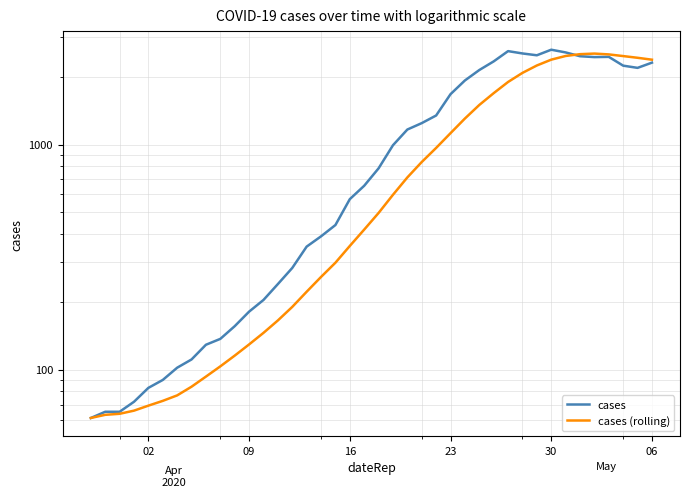

The cases series shows 611.1 at 16. True or false?

False